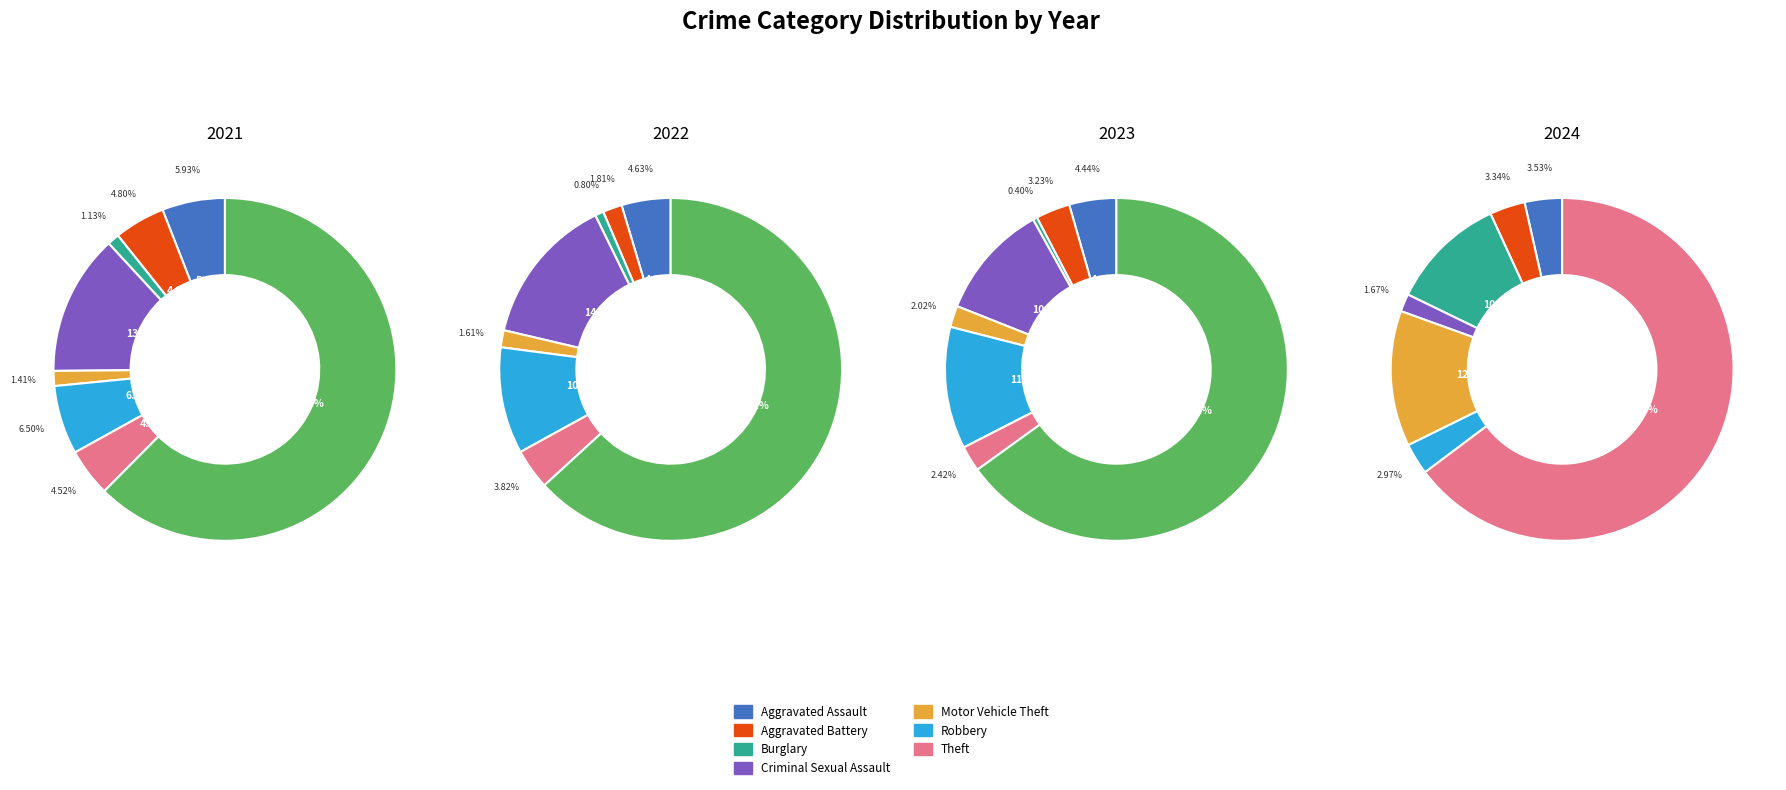

Which slice represents more than half of the pie?

Theft